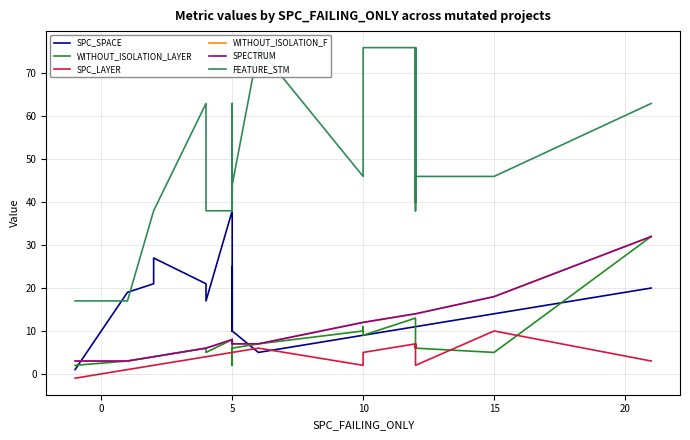

True or false: FEATURE_STM and WITHOUT_ISOLATION_LAYER cross at least once.

False